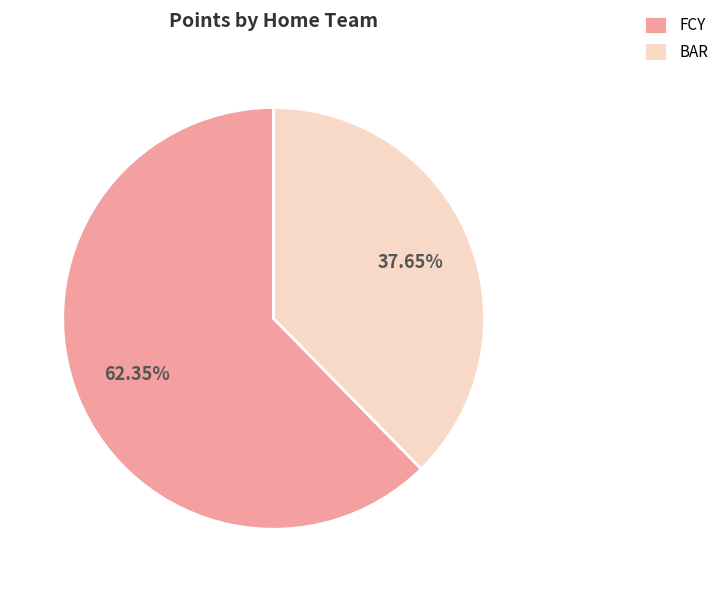

What is the majority slice?

FCY